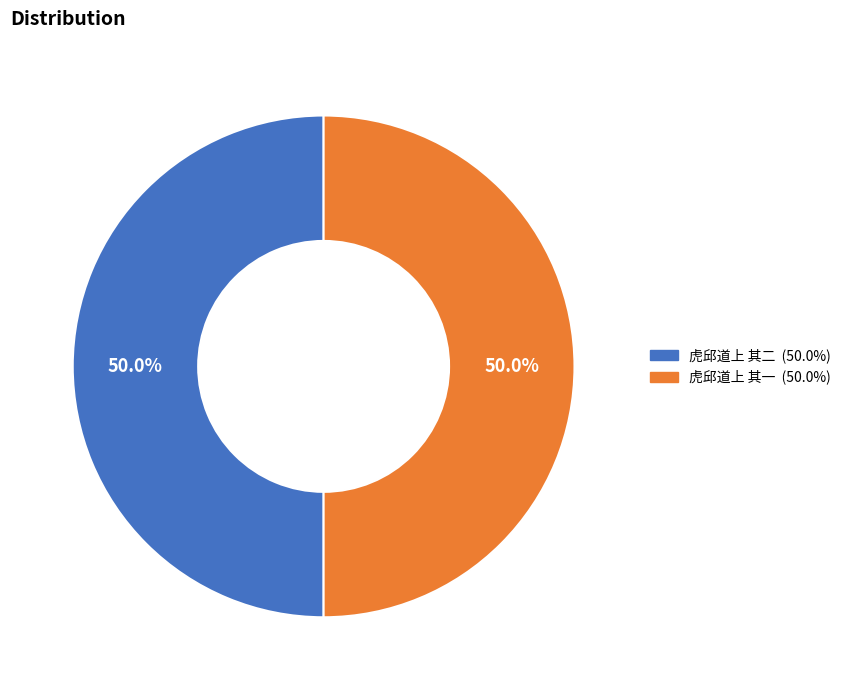

What percentage is NOT represented by 虎邱道上 其二?

50.0%